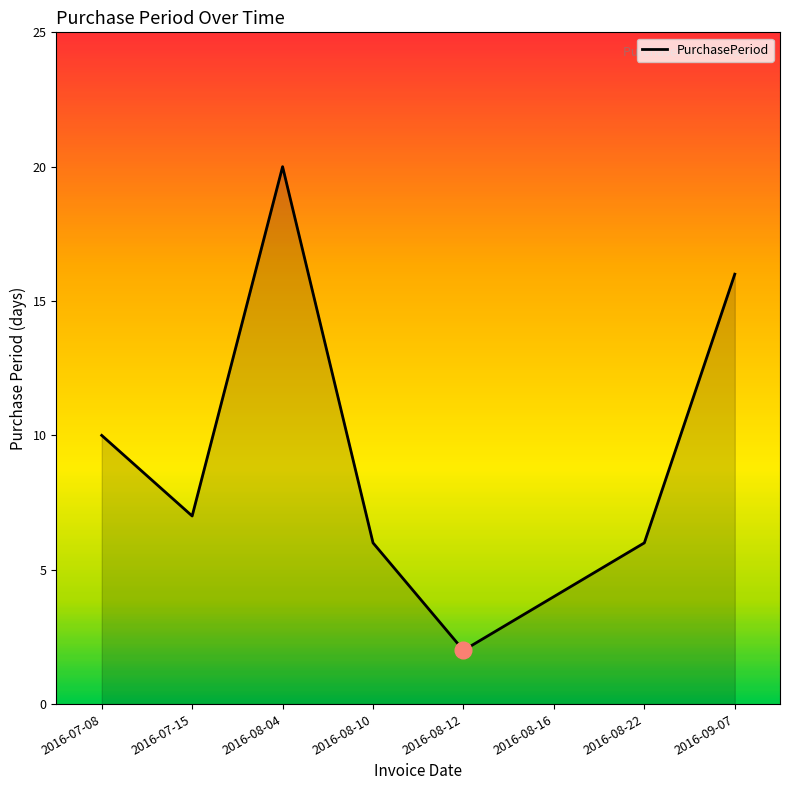

Count the number of data series in this chart.

1